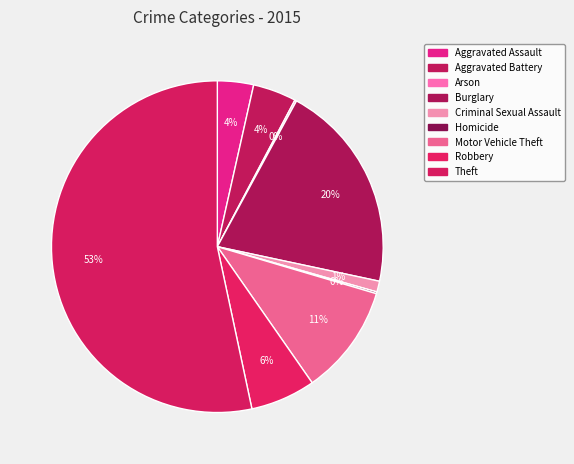

What percentage is the Criminal Sexual Assault slice, to the nearest percent?

1%